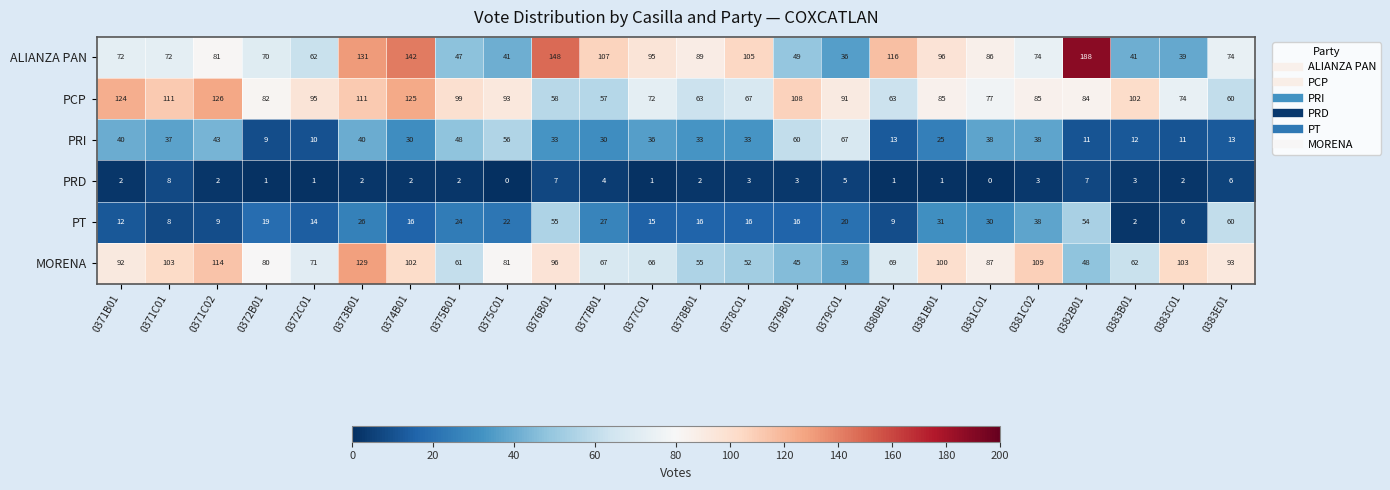

What is the difference between the maximum and minimum values in the PCP series?

69